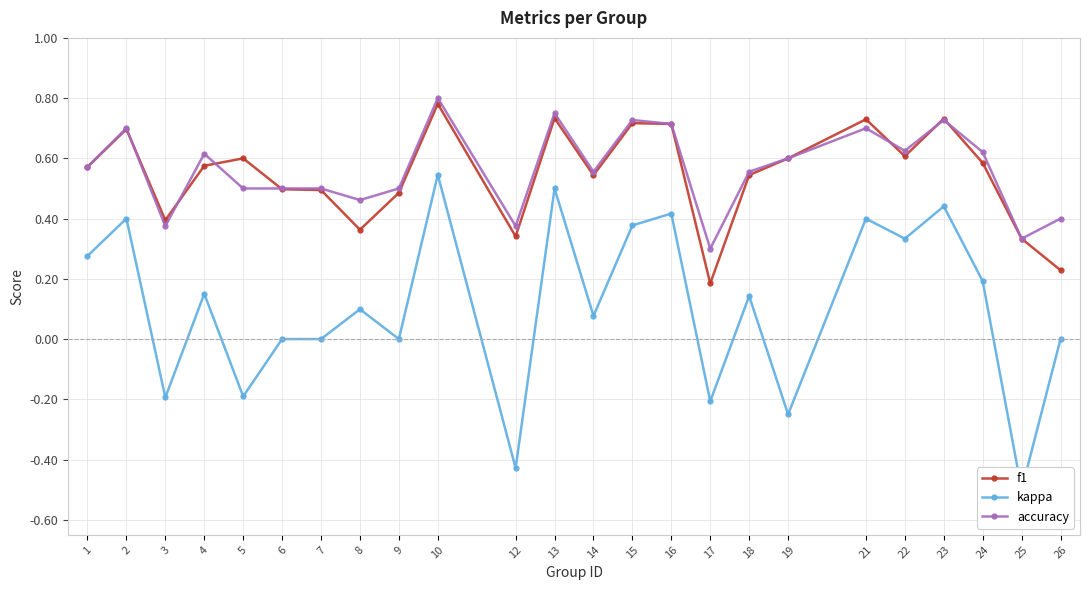

Is it true that f1 equals 0.4 at 8?

True